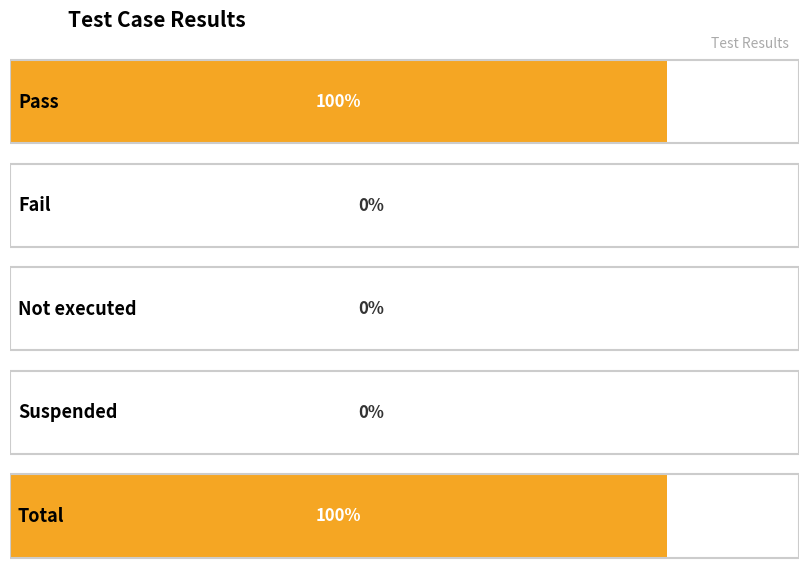

What is the greatest value displayed?

1